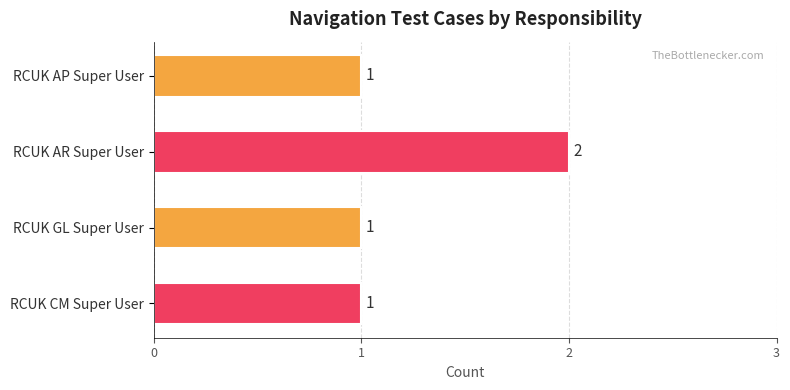

Reading bottom to top, what are all the values shown in this chart?

RCUK CM Super User=1	RCUK GL Super User=1	RCUK AR Super User=2	RCUK AP Super User=1